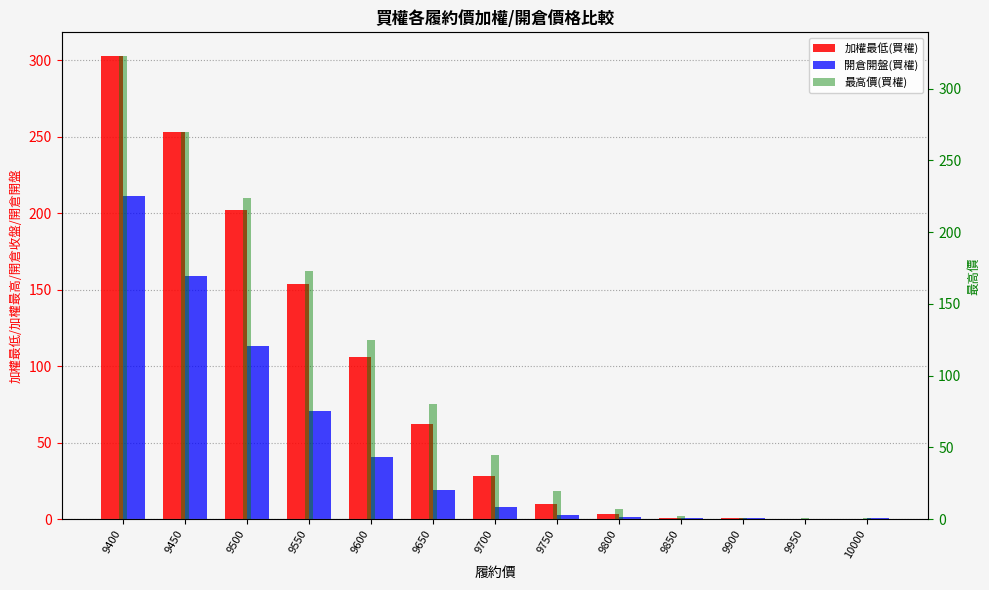

What is the sum of all 最高價(買權) values?

1270.1